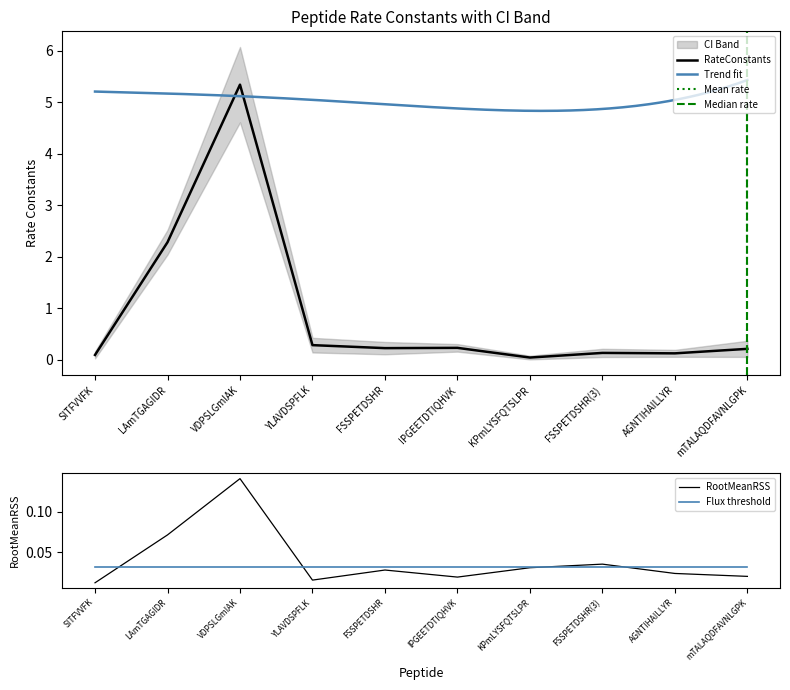

At how many categories does at least one series exceed 0?

10